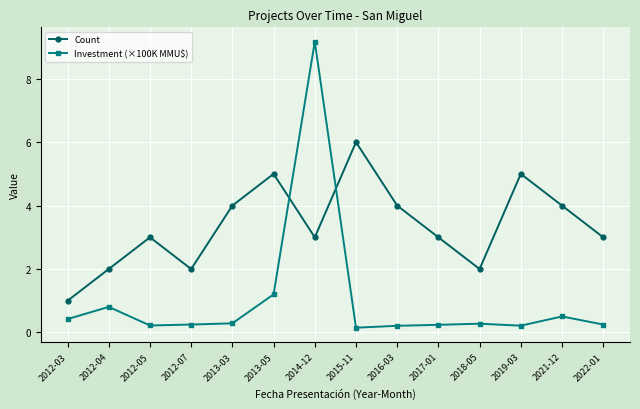

What is the label of the 2nd point from the right?

2021-12